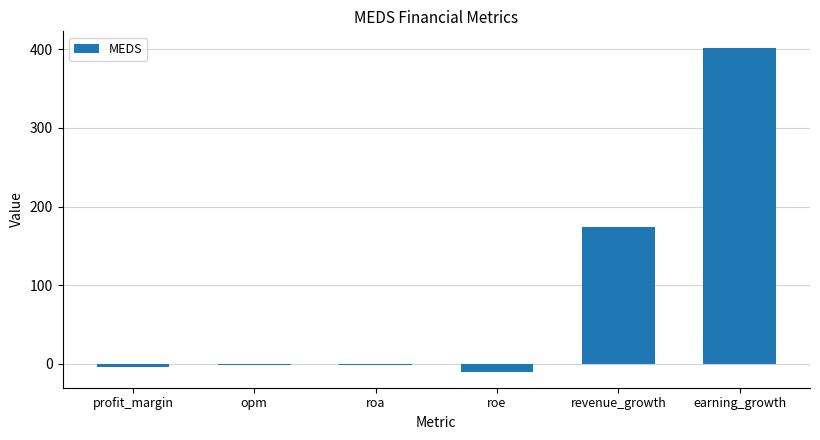

At which label does the data first exceed -1?

revenue_growth